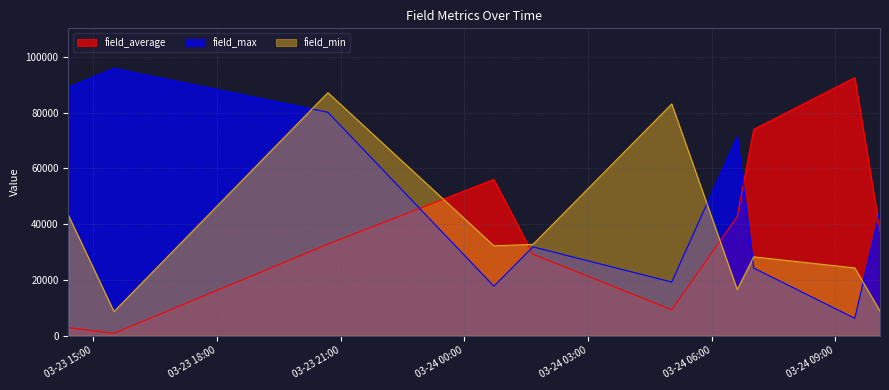

How many lines are shown in the chart?

3